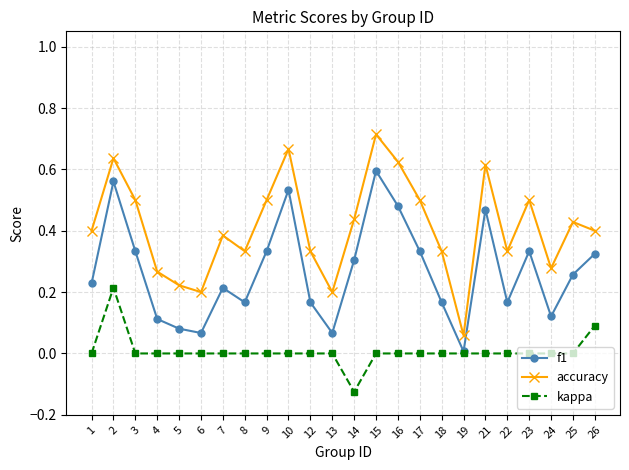

Is the value of accuracy at 2 greater than the value of f1 at 17?

Yes